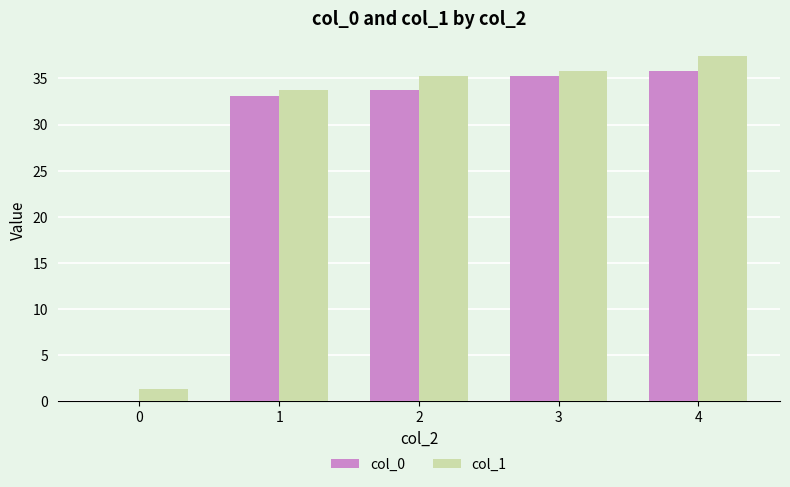

What is the sum of the col_1 values at 4 and 0?

38.8